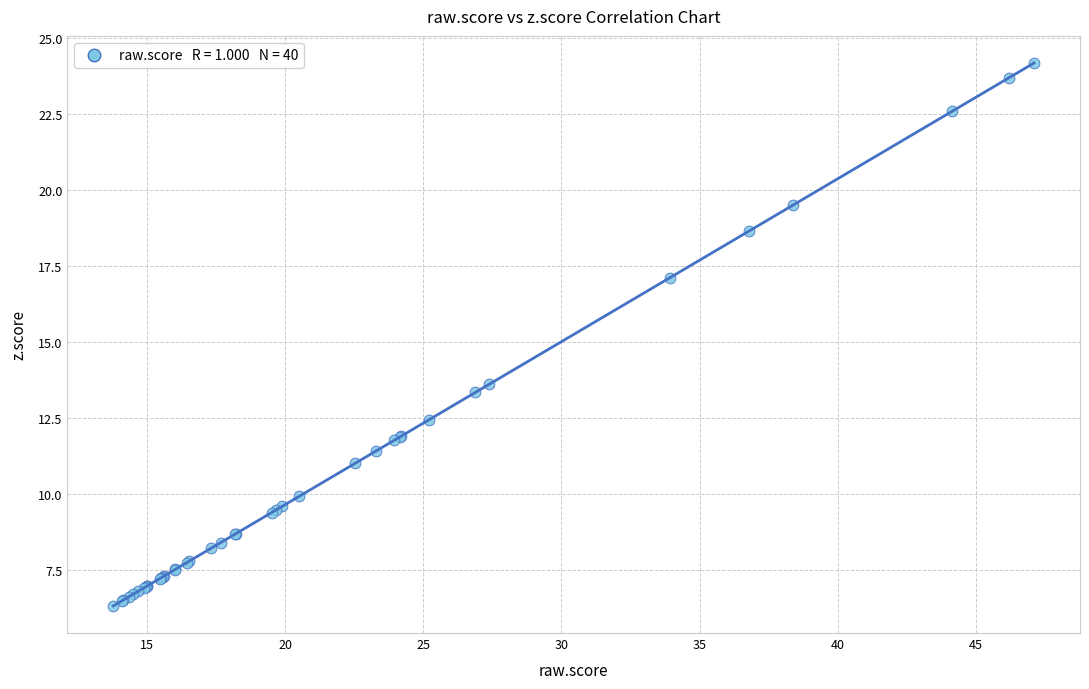

What Y value in the scatter plot is closest to 15?

13.6